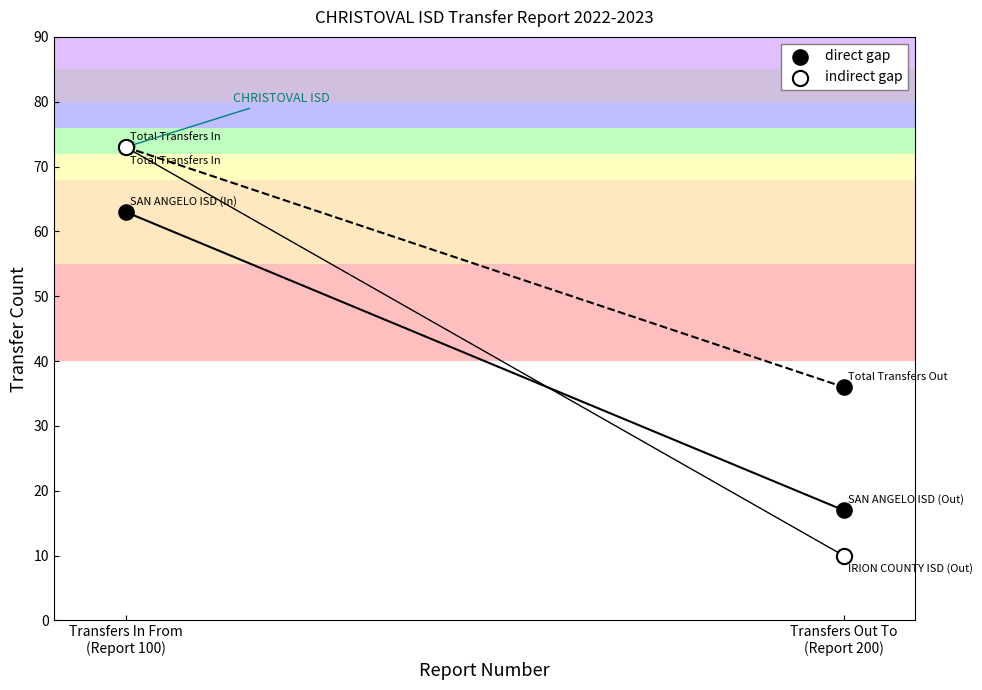

Which series has the widest spread of Y values?

indirect gap